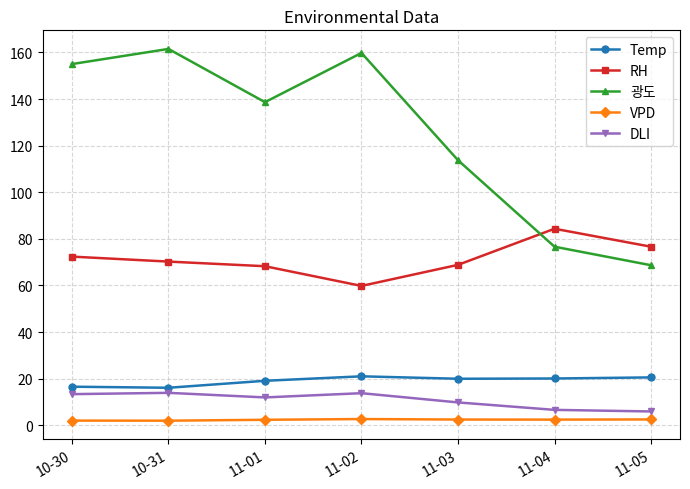

Between 10-30 and 11-03, which series saw the biggest shift?

광도